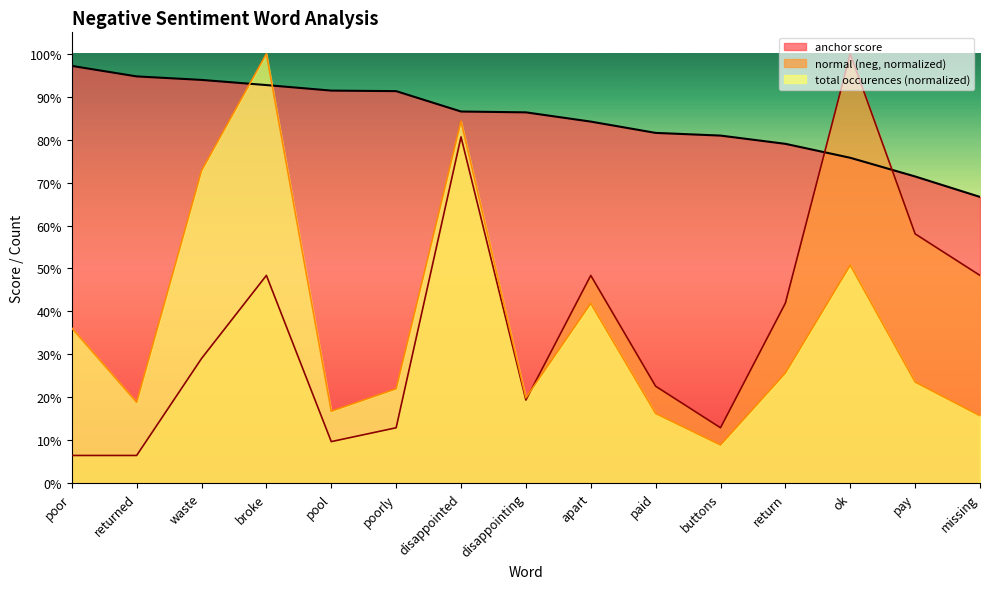

What is the label of the 14th point from the left?

pay